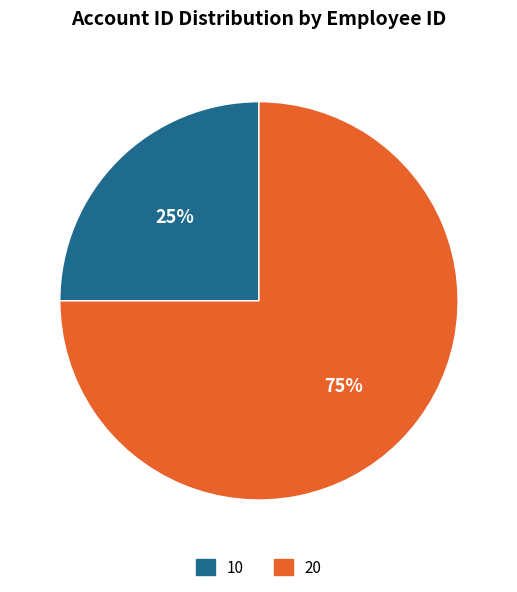

Is 10 the majority of the pie?

No